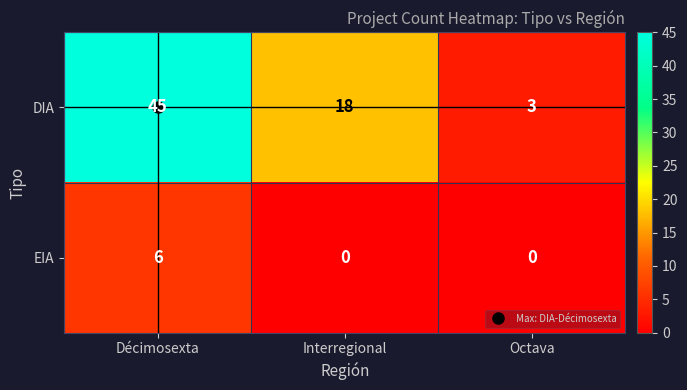

True or false: DIA has a value of 9 at Interregional.

False